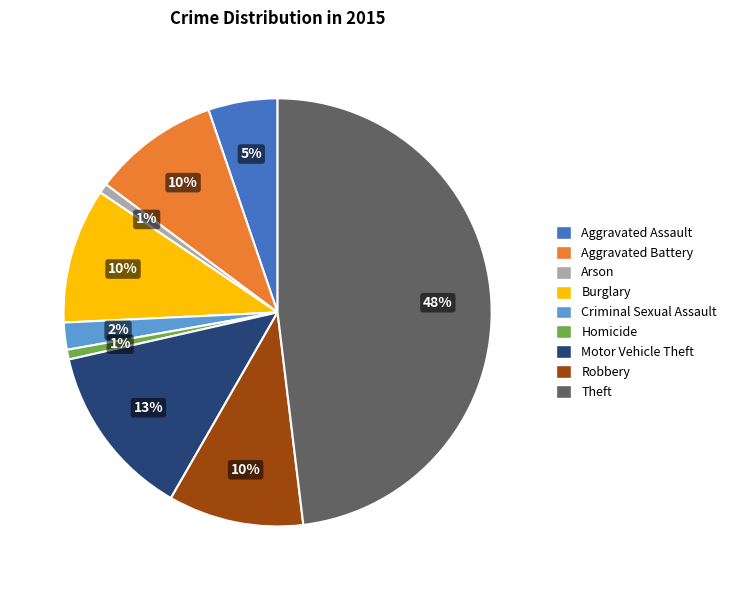

To the nearest percent, what percentage of the pie is Criminal Sexual Assault?

2%